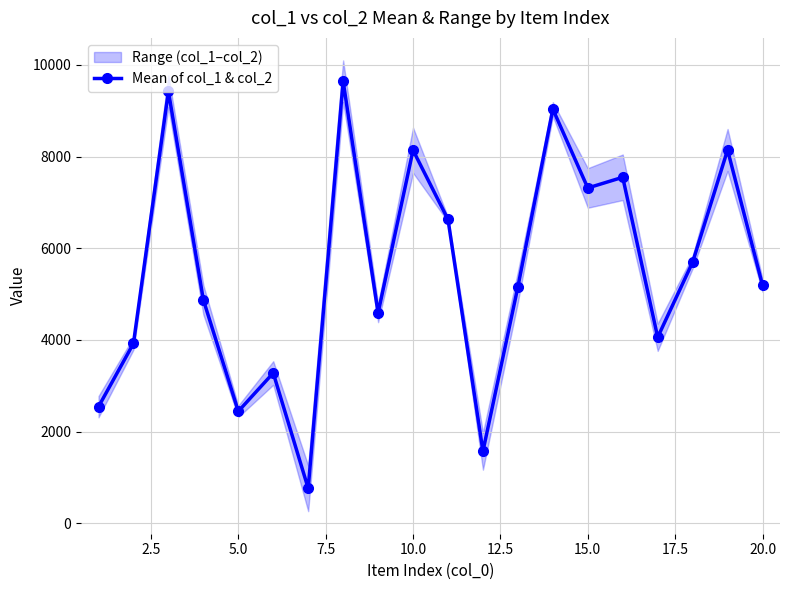

How many data points are less than 5191?

10